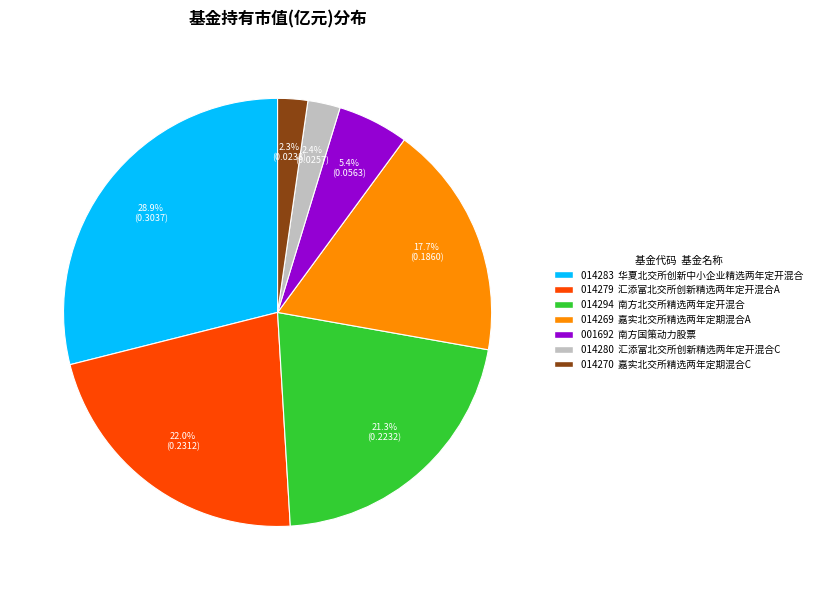

Is there a majority slice in this chart?

No